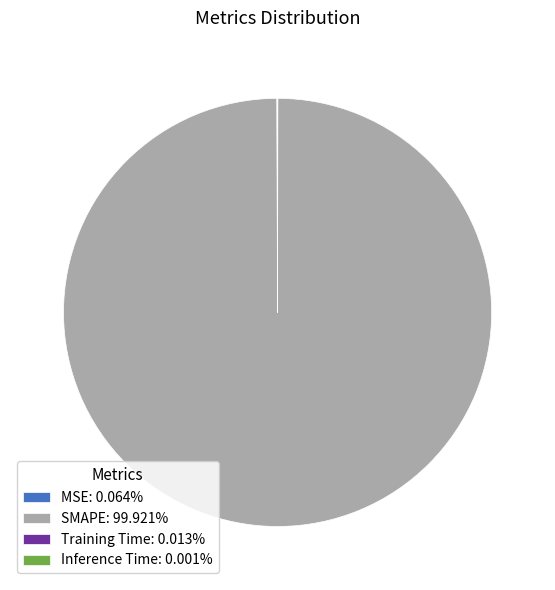

Is there a majority slice in this chart?

Yes